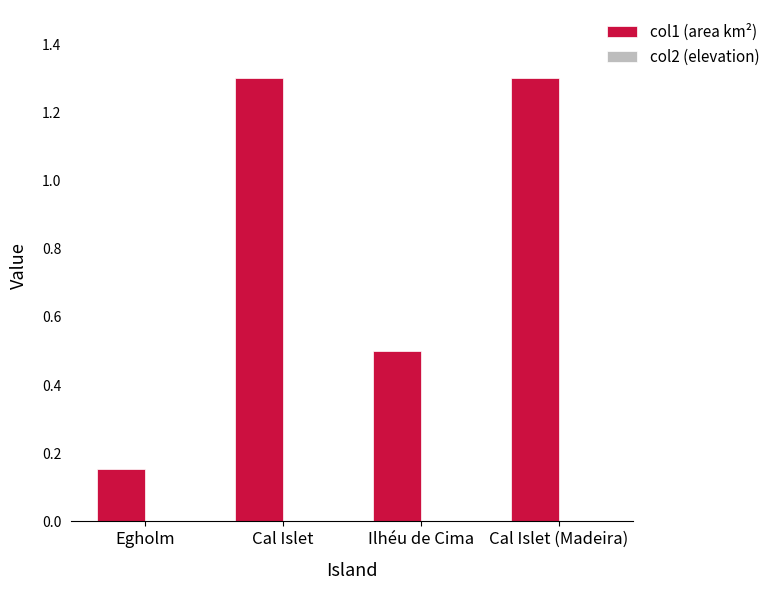

What is the label of the 4th bar from the right?

Egholm